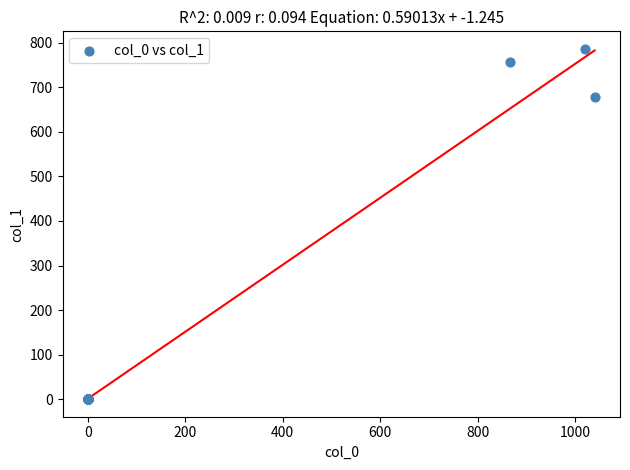

What Y value in the scatter plot is closest to 393?

678.4